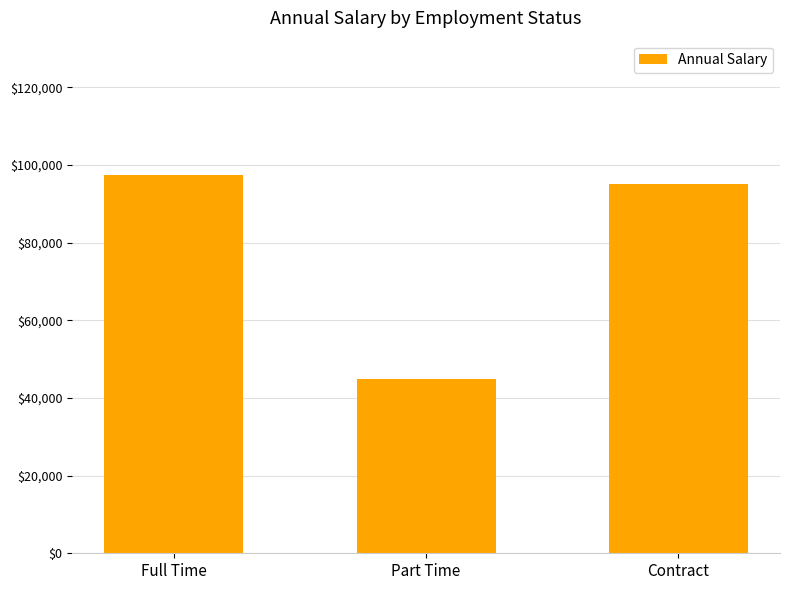

What is the label of the 1st bar from the left?

Full Time